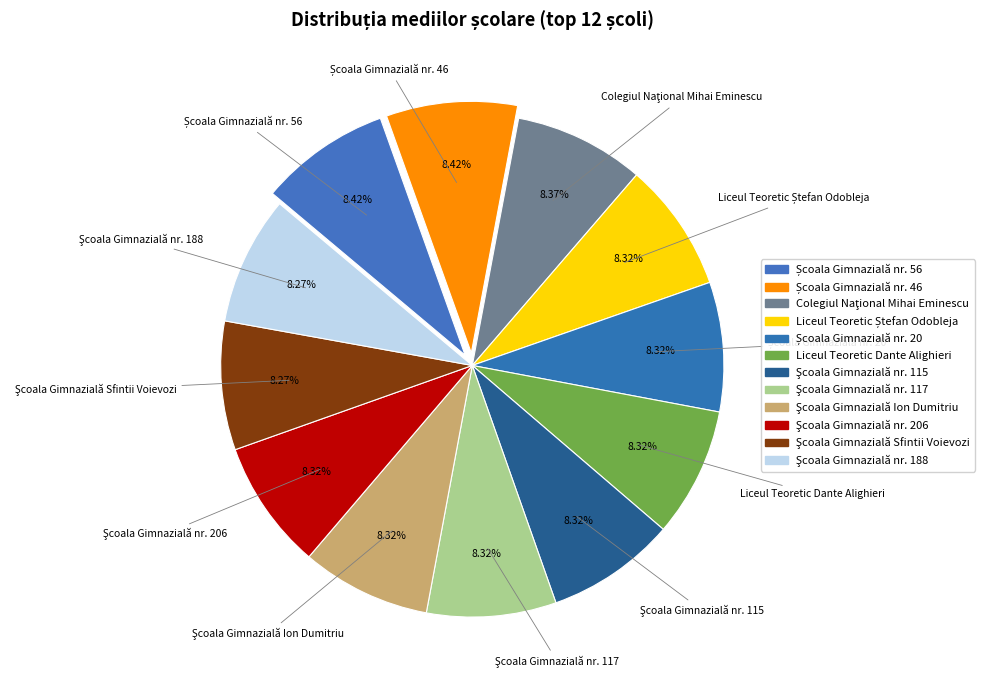

True or false: Şcoala Gimnazială nr. 117 accounts for 8% of the total.

True